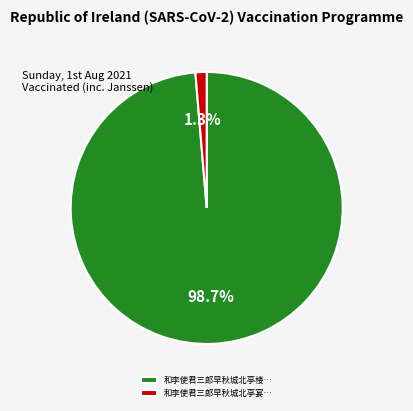

Is there a majority slice in this chart?

Yes